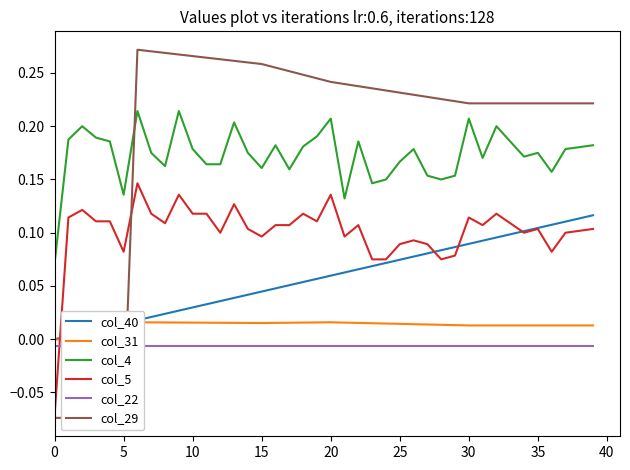

Reading left to right, extract all data points from this chart.

col_40: 0.0	0.0	0.0	0.0	0.0	0.0	0.0	0.0	0.0	0.0	0.0	0.0	0.0	0.0	0.0	0.0	0.0	0.1	0.1	0.1	0.1	0.1	0.1	0.1	0.1	0.1	0.1	0.1	0.1	0.1	0.1	0.1	0.1	0.1	0.1	0.1	0.1	0.1	0.1	0.1
col_31: -0.0	-0.0	-0.0	-0.0	-0.0	-0.0	0.0	0.0	0.0	0.0	0.0	0.0	0.0	0.0	0.0	0.0	0.0	0.0	0.0	0.0	0.0	0.0	0.0	0.0	0.0	0.0	0.0	0.0	0.0	0.0	0.0	0.0	0.0	0.0	0.0	0.0	0.0	0.0	0.0	0.0
col_4: 0.1	0.2	0.2	0.2	0.2	0.1	0.2	0.2	0.2	0.2	0.2	0.2	0.2	0.2	0.2	0.2	0.2	0.2	0.2	0.2	0.2	0.1	0.2	0.1	0.1	0.2	0.2	0.2	0.1	0.2	0.2	0.2	0.2	0.2	0.2	0.2	0.2	0.2	0.2	0.2
col_5: -0.1	0.1	0.1	0.1	0.1	0.1	0.1	0.1	0.1	0.1	0.1	0.1	0.1	0.1	0.1	0.1	0.1	0.1	0.1	0.1	0.1	0.1	0.1	0.1	0.1	0.1	0.1	0.1	0.1	0.1	0.1	0.1	0.1	0.1	0.1	0.1	0.1	0.1	0.1	0.1
col_22: -0.0	-0.0	-0.0	-0.0	-0.0	-0.0	-0.0	-0.0	-0.0	-0.0	-0.0	-0.0	-0.0	-0.0	-0.0	-0.0	-0.0	-0.0	-0.0	-0.0	-0.0	-0.0	-0.0	-0.0	-0.0	-0.0	-0.0	-0.0	-0.0	-0.0	-0.0	-0.0	-0.0	-0.0	-0.0	-0.0	-0.0	-0.0	-0.0	-0.0
col_29: -0.1	-0.1	-0.1	-0.1	-0.1	-0.1	0.3	0.3	0.3	0.3	0.3	0.3	0.3	0.3	0.3	0.3	0.3	0.3	0.2	0.2	0.2	0.2	0.2	0.2	0.2	0.2	0.2	0.2	0.2	0.2	0.2	0.2	0.2	0.2	0.2	0.2	0.2	0.2	0.2	0.2